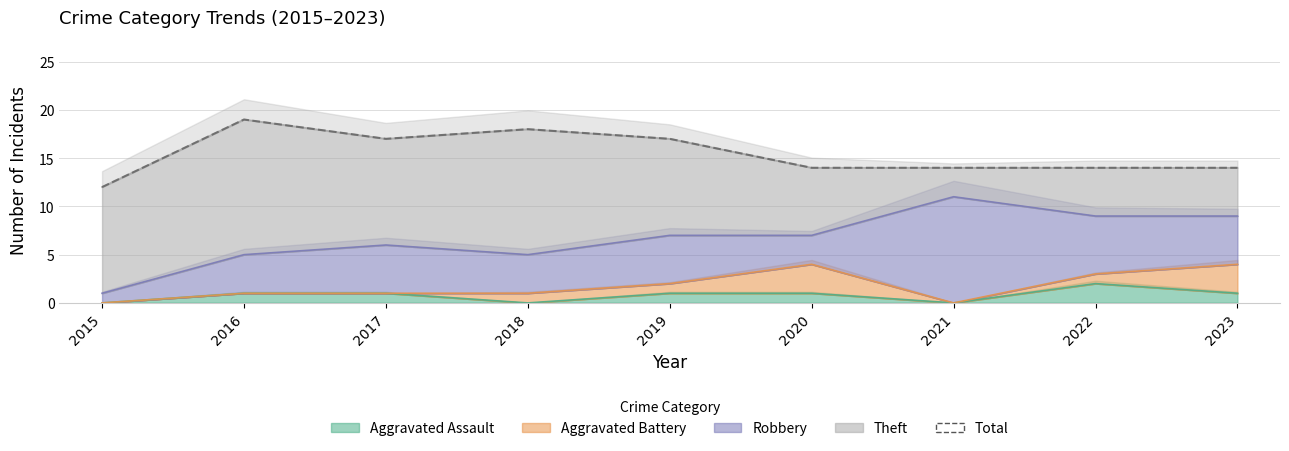

How many data points are above 14?

4